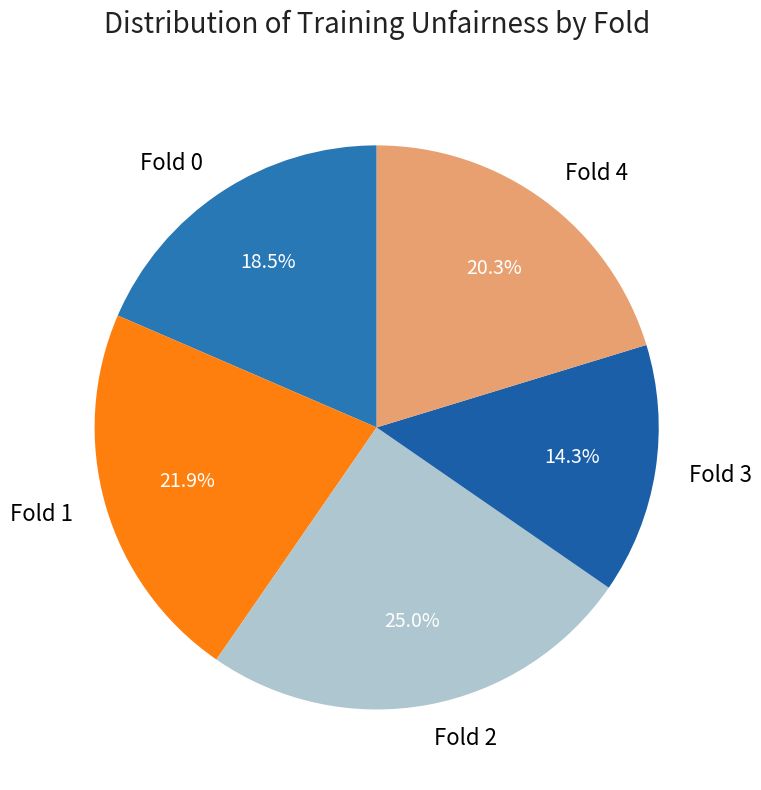

True or false: Fold 0 accounts for 4% of the total.

False